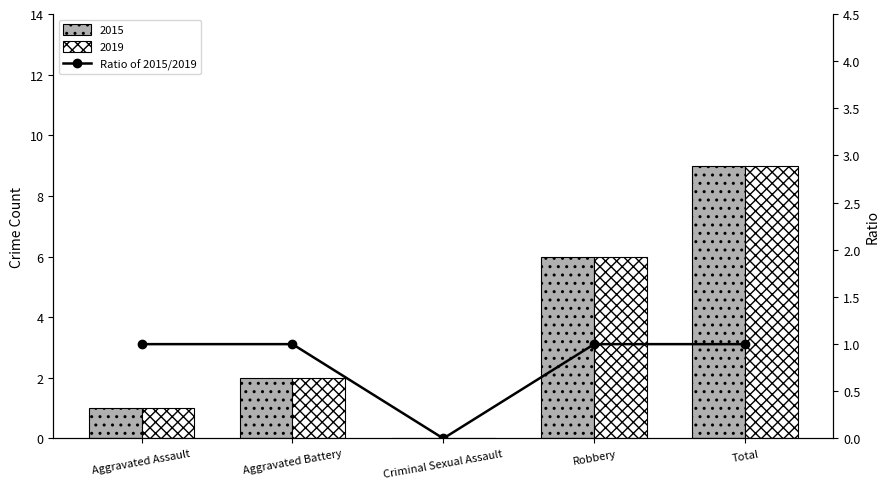

Reading left to right, what are all the values shown in this chart?

1	1	0	1	1